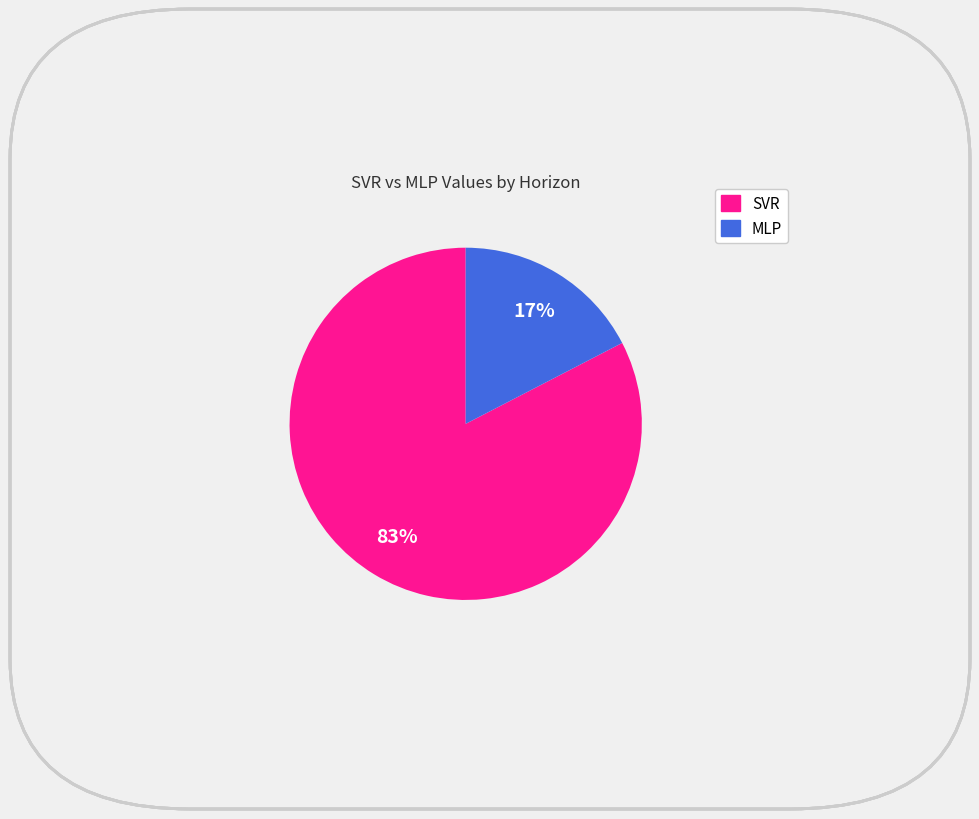

To the nearest percent, what is the average slice percentage?

50%